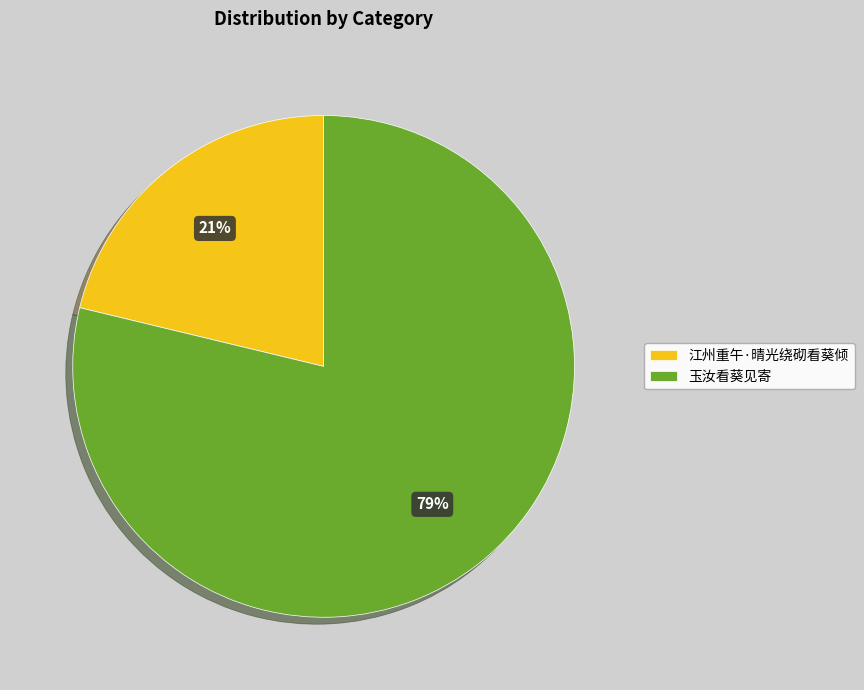

Combined, do 玉汝看葵见寄 and 江州重午·晴光绕砌看葵倾 account for over 50%?

Yes